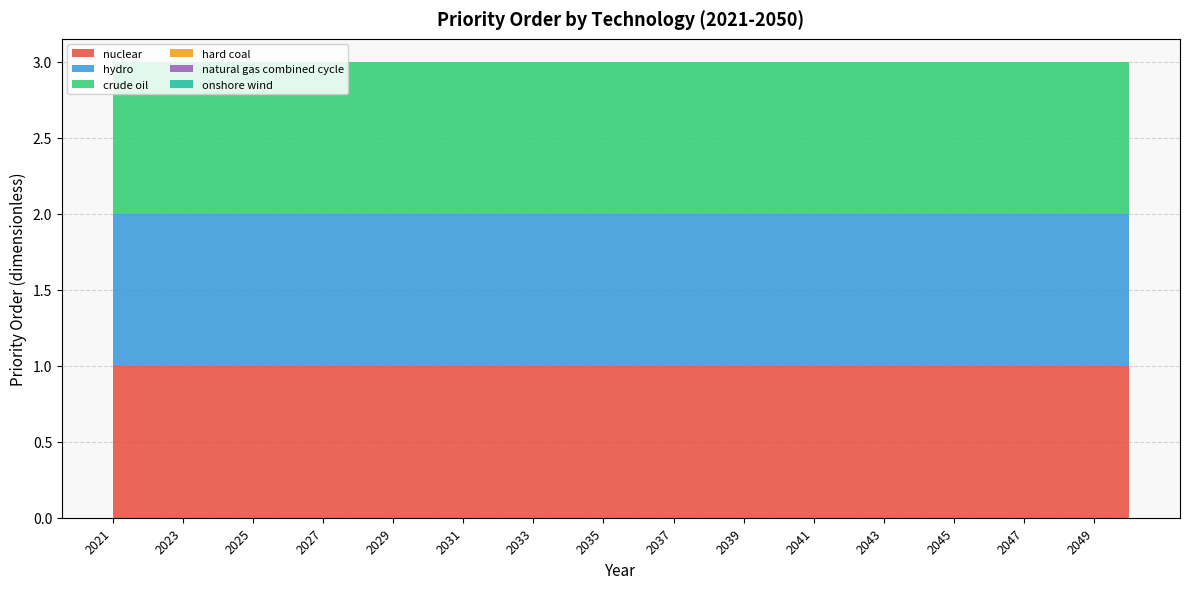

Reading left to right, extract all data points from this chart.

nuclear: 1	1	1	1	1	1	1	1	1	1	1	1	1	1	1	1	1	1	1	1	1	1	1	1	1	1	1	1	1	1
hydro: 1	1	1	1	1	1	1	1	1	1	1	1	1	1	1	1	1	1	1	1	1	1	1	1	1	1	1	1	1	1
crude oil: 1	1	1	1	1	1	1	1	1	1	1	1	1	1	1	1	1	1	1	1	1	1	1	1	1	1	1	1	1	1
hard coal: 0	0	0	0	0	0	0	0	0	0	0	0	0	0	0	0	0	0	0	0	0	0	0	0	0	0	0	0	0	0
natural gas combined cycle: 0	0	0	0	0	0	0	0	0	0	0	0	0	0	0	0	0	0	0	0	0	0	0	0	0	0	0	0	0	0
onshore wind: 0	0	0	0	0	0	0	0	0	0	0	0	0	0	0	0	0	0	0	0	0	0	0	0	0	0	0	0	0	0